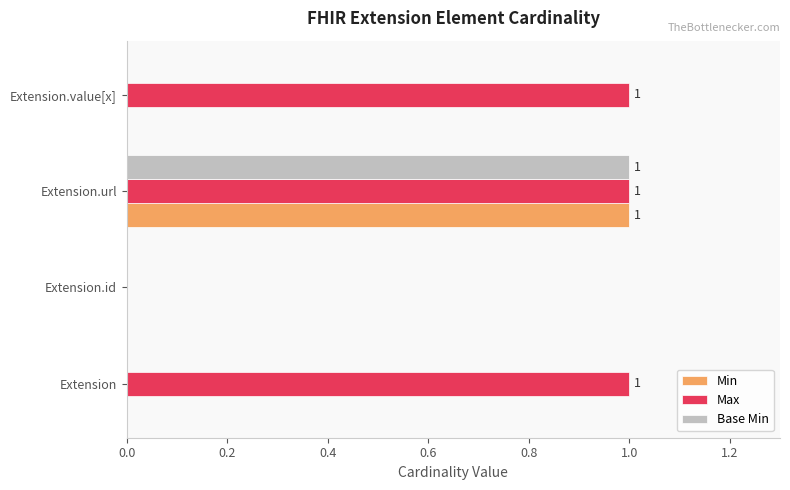

At which category is the sum across all series the highest?

Extension.url